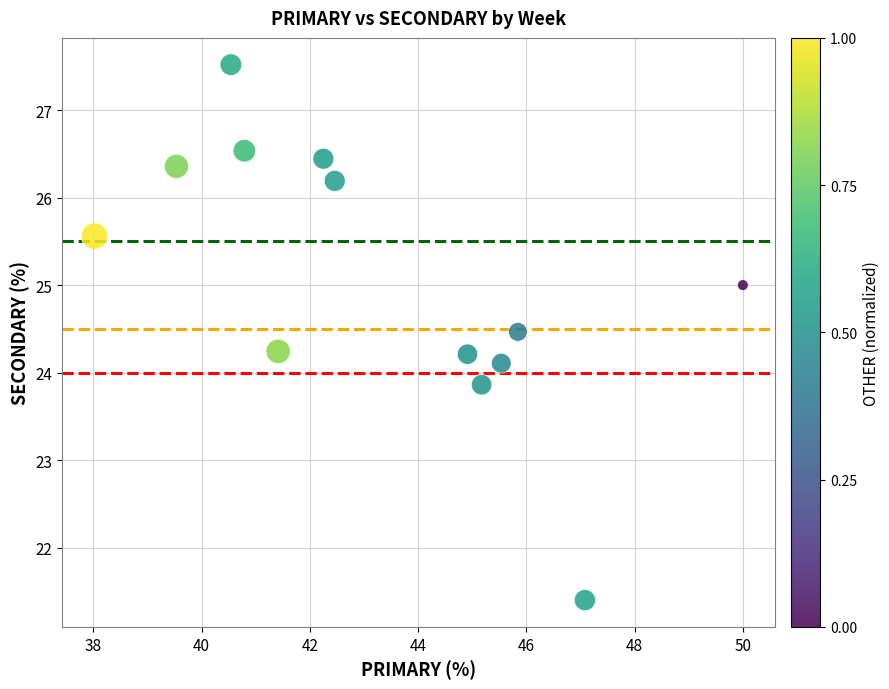

What is the range of Y values (max minus min)?

6.1